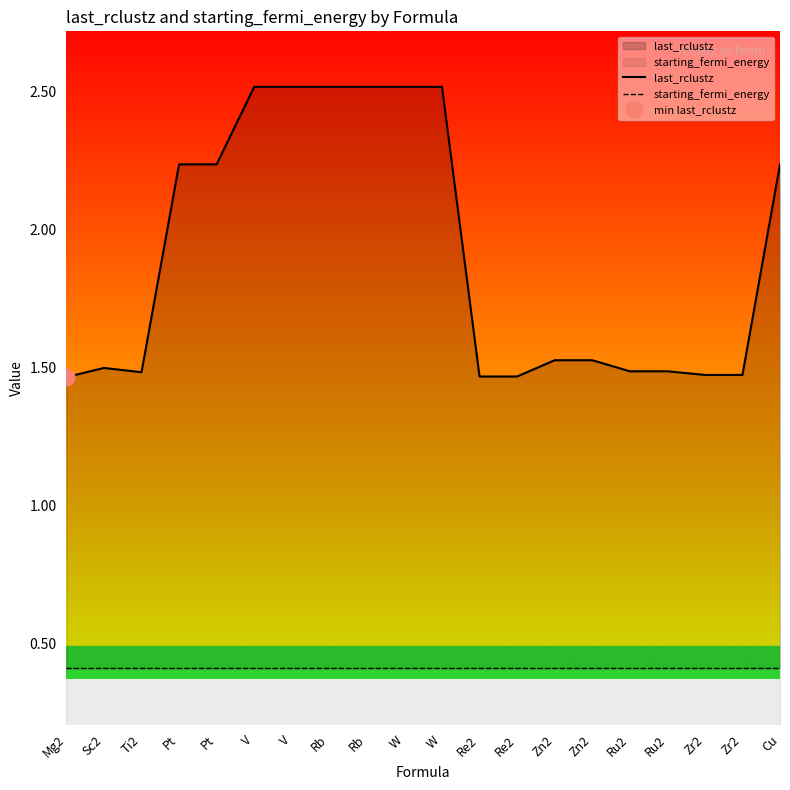

True or false: last_rclustz and starting_fermi_energy intersect in this chart.

False